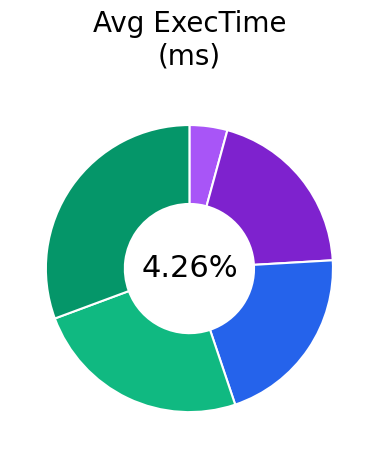

The SVGA slice represents 31% of the pie. True or false?

True